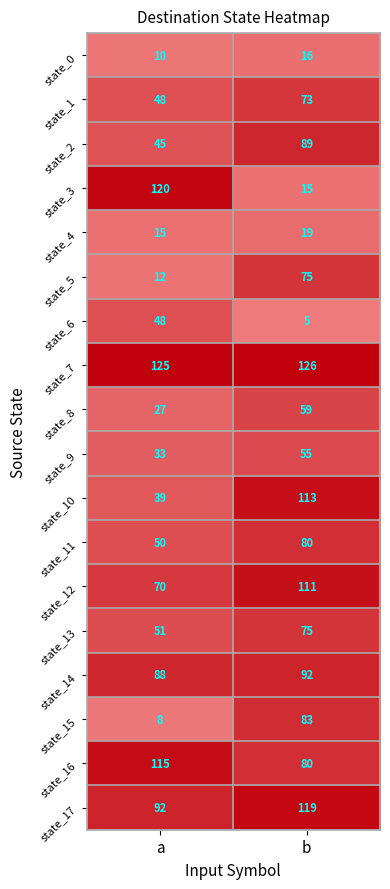

Is it true that state_16 equals 176 at a?

False